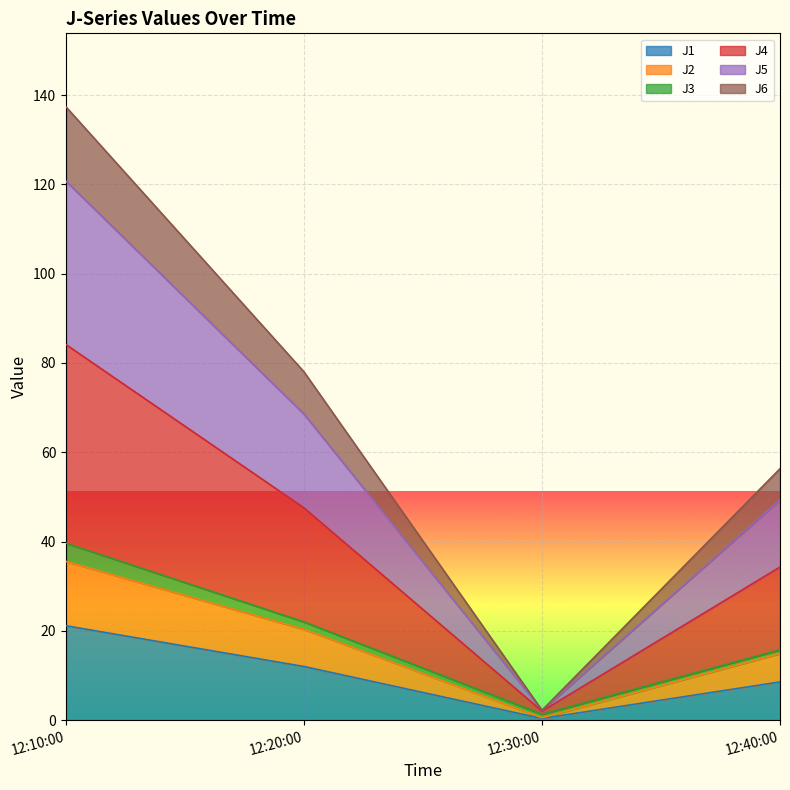

At which category is the sum across all series the highest?

12:10:00